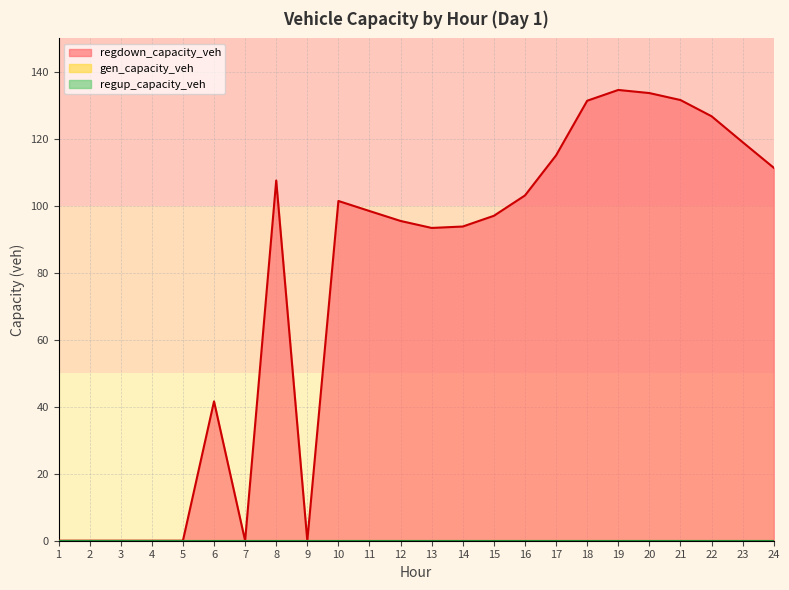

Where does the regdown_capacity_veh series first go above 98?

8